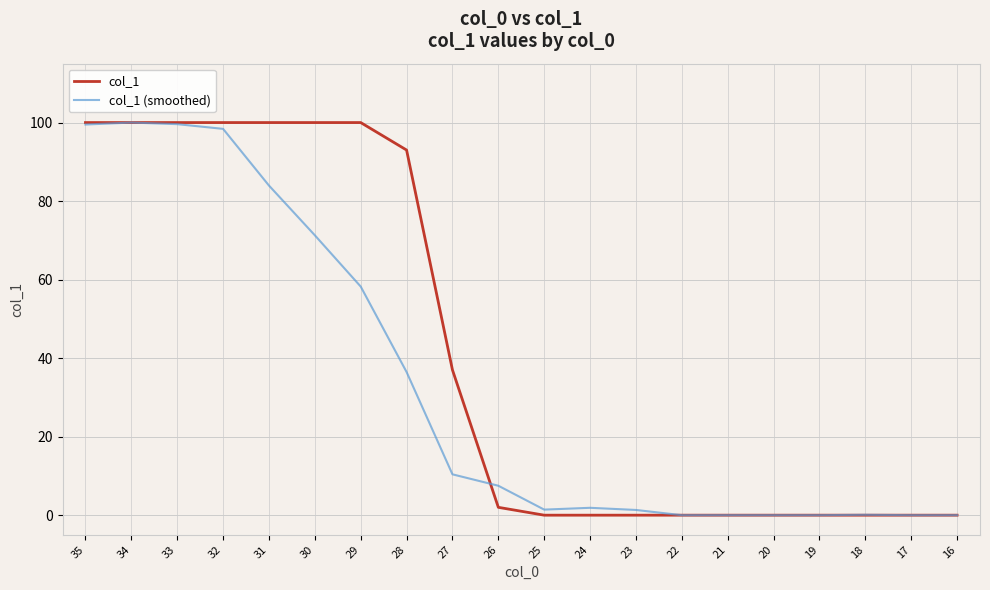

Where is the first local maximum for col_1 (smoothed)?

34